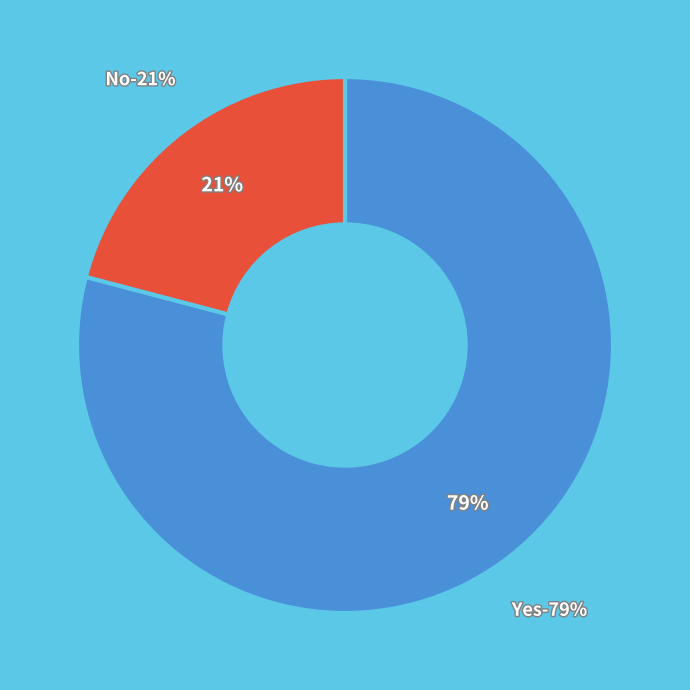

Rank the categories by value from highest to lowest.

Yes, No